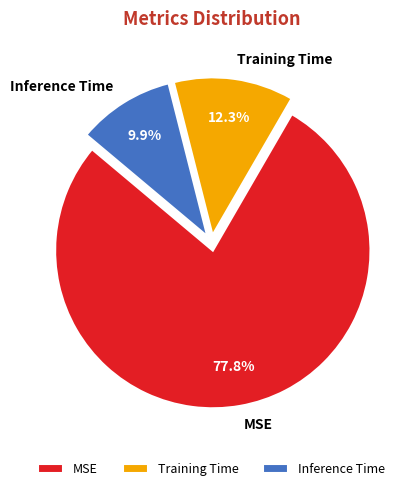

To the nearest percent, what is the difference between the Training Time and Inference Time slice percentages?

2%